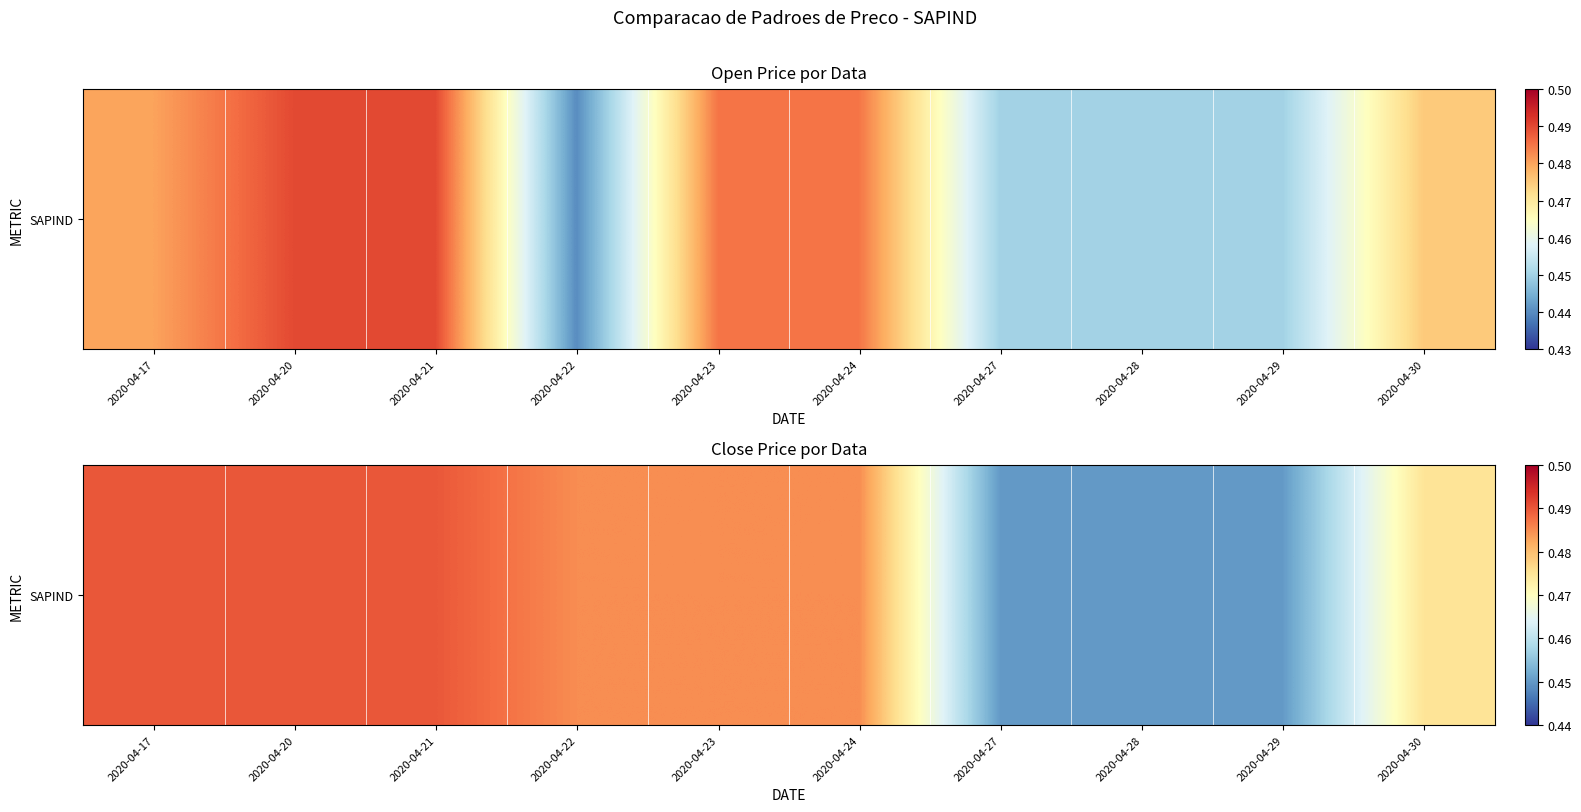

How many values are between 0 and 1?

10